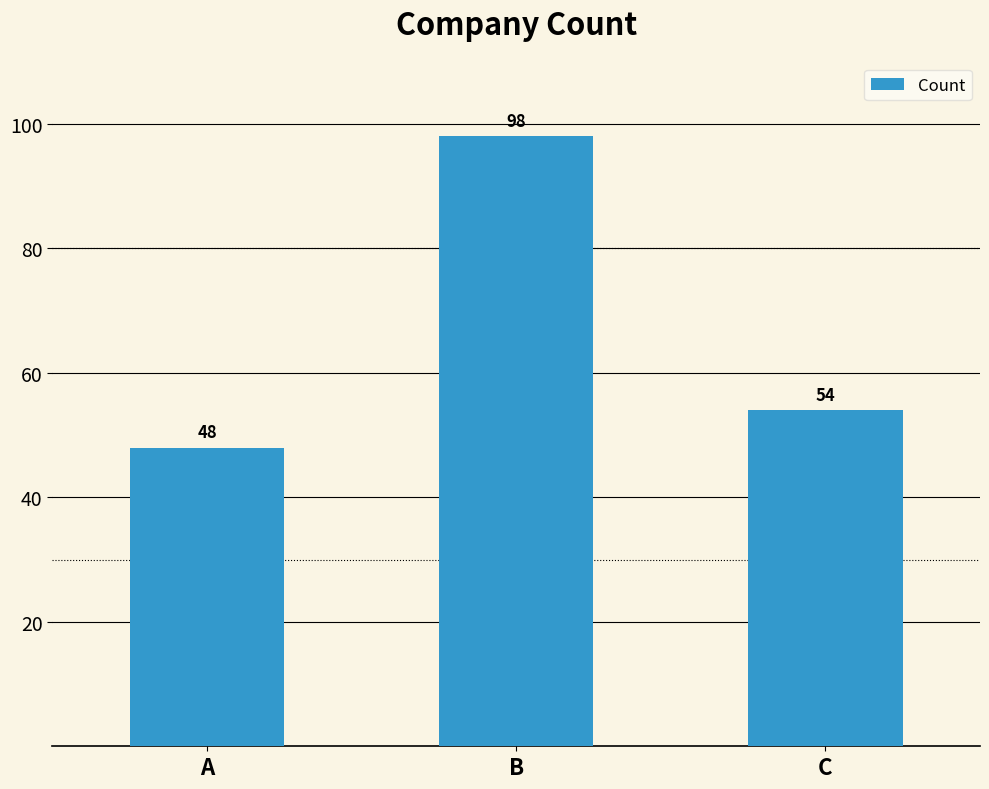

How many bars are there in total?

3